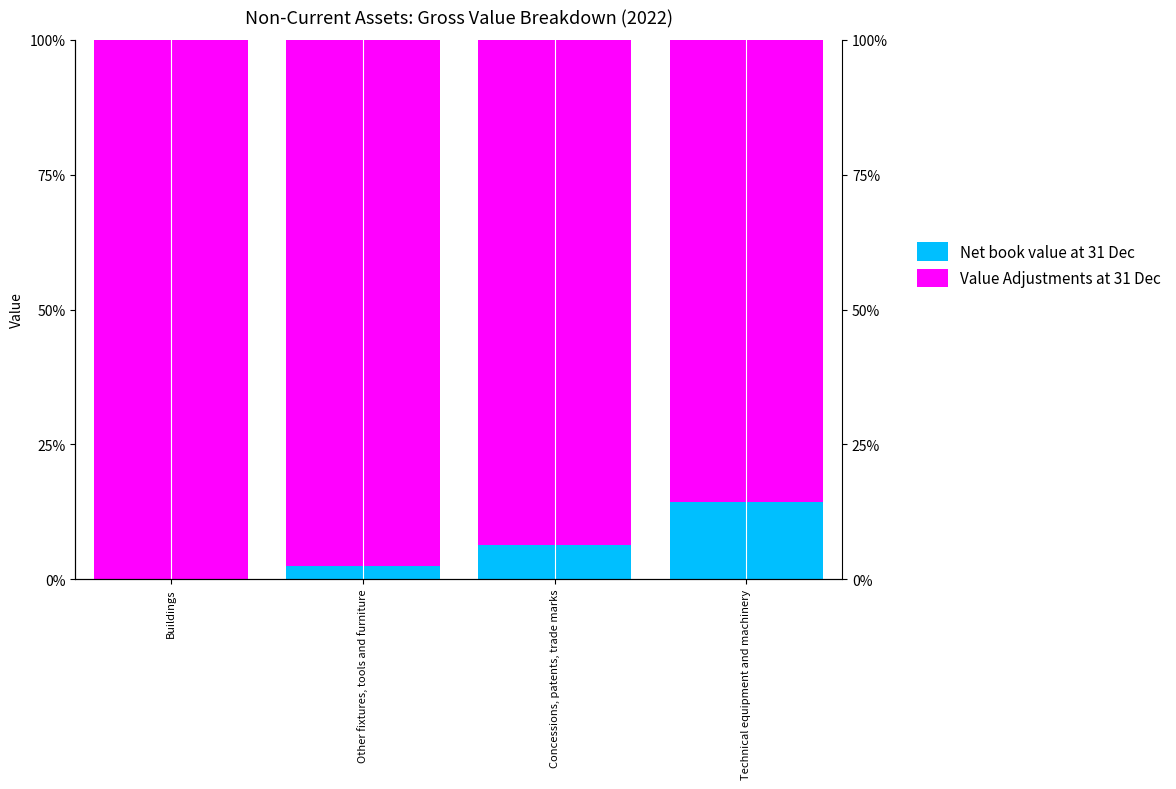

Does the chart contain any negative values?

No